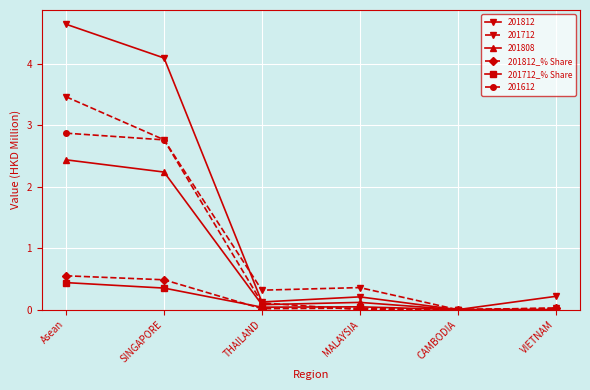

What is the label of the 4th point from the right?

THAILAND